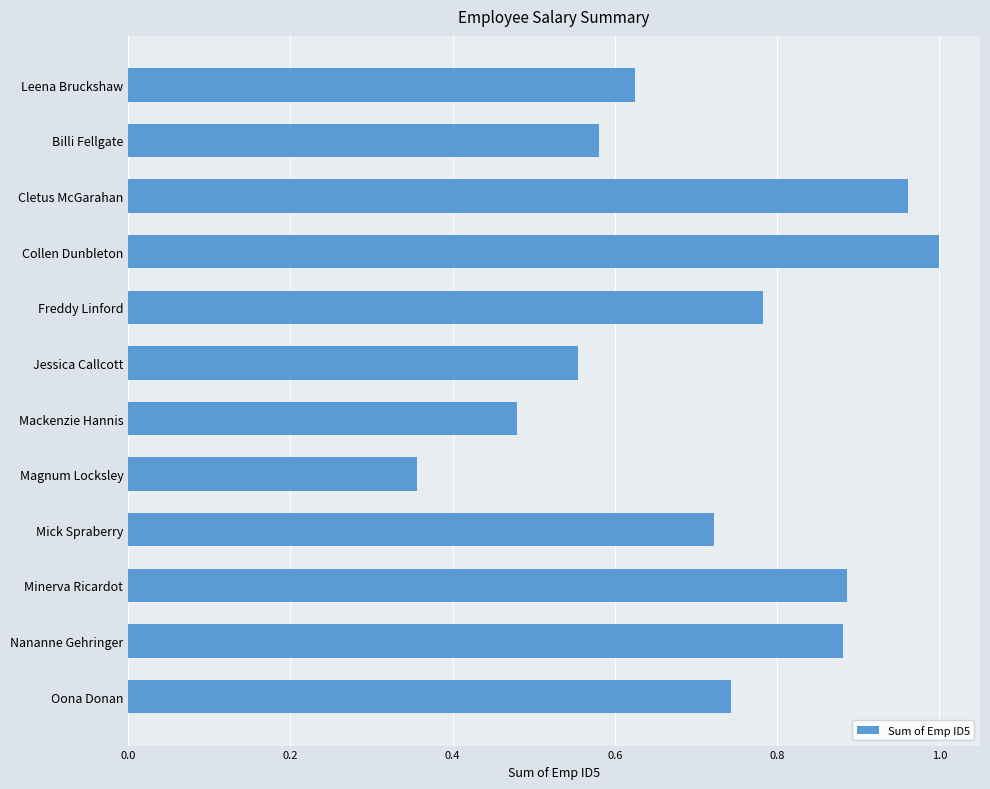

Are the bars grouped side by side (vs. stacked)?

No